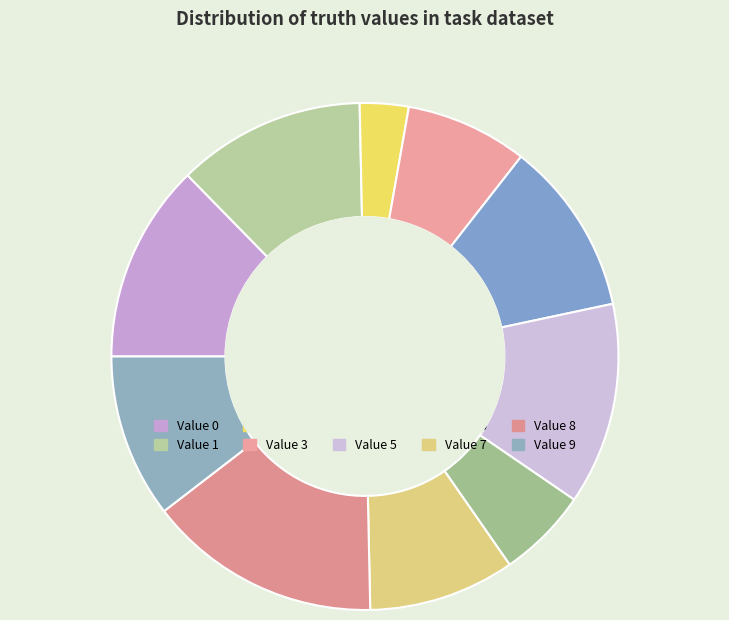

Is 8 the majority of the pie?

No